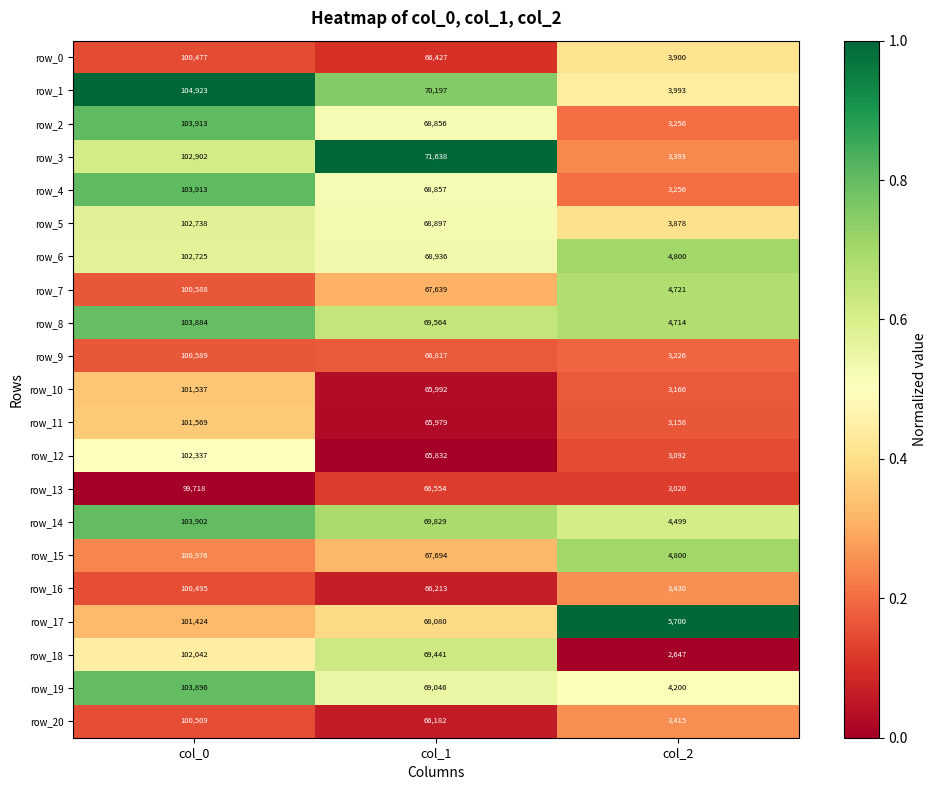

List the labels in order of row_8 value, smallest first.

col_2, col_1, col_0